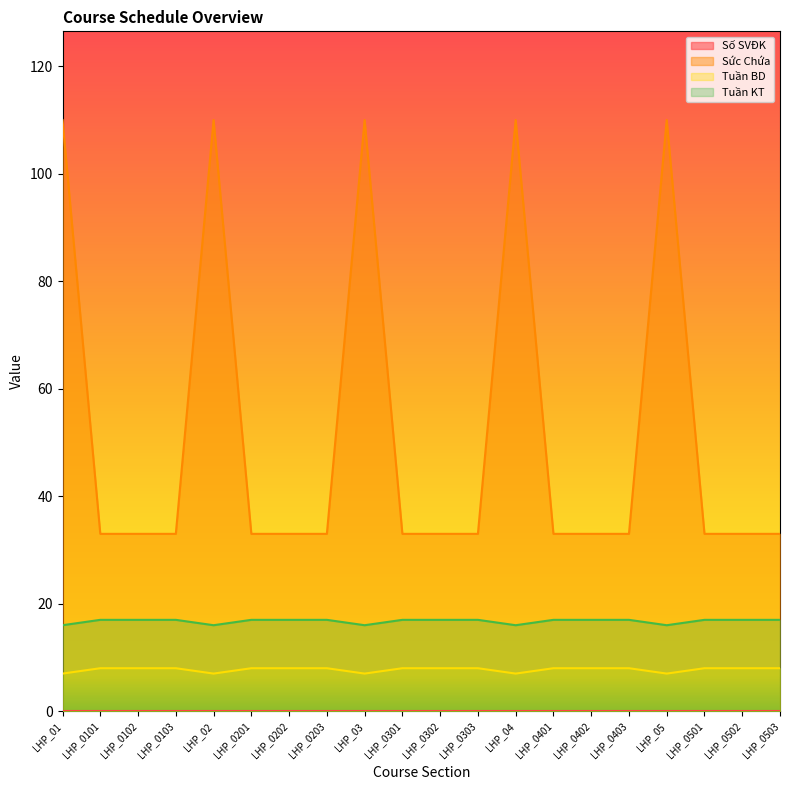

What position from the left is LHP_0503?

20